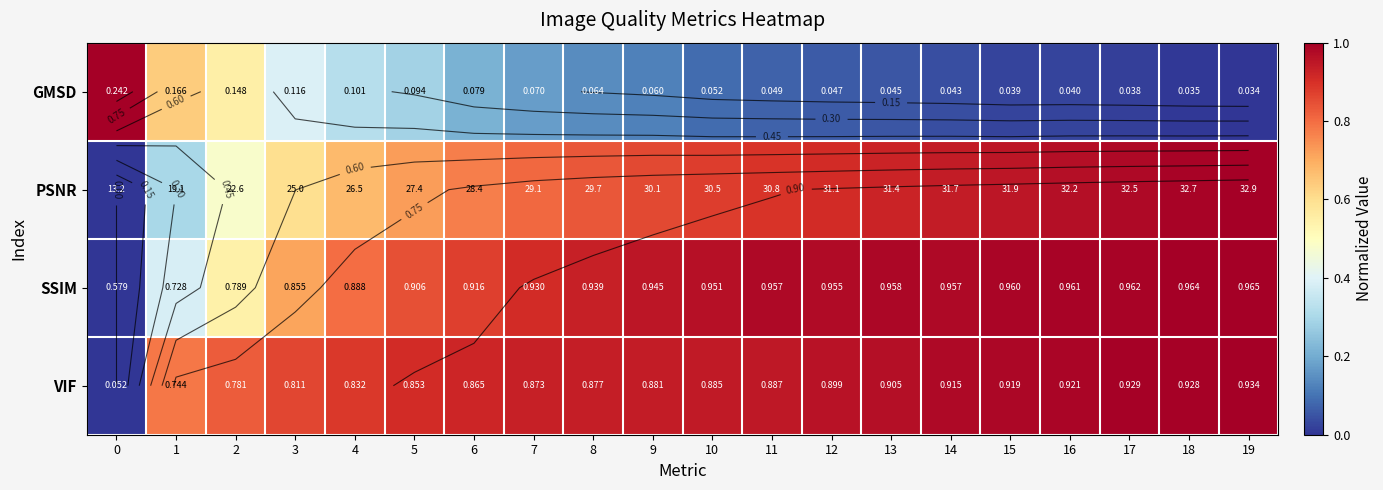

At which category is the sum across all series the highest?

19